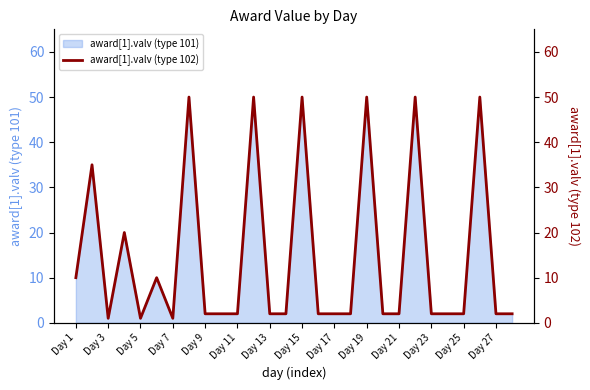

What is the sum of all values?

408